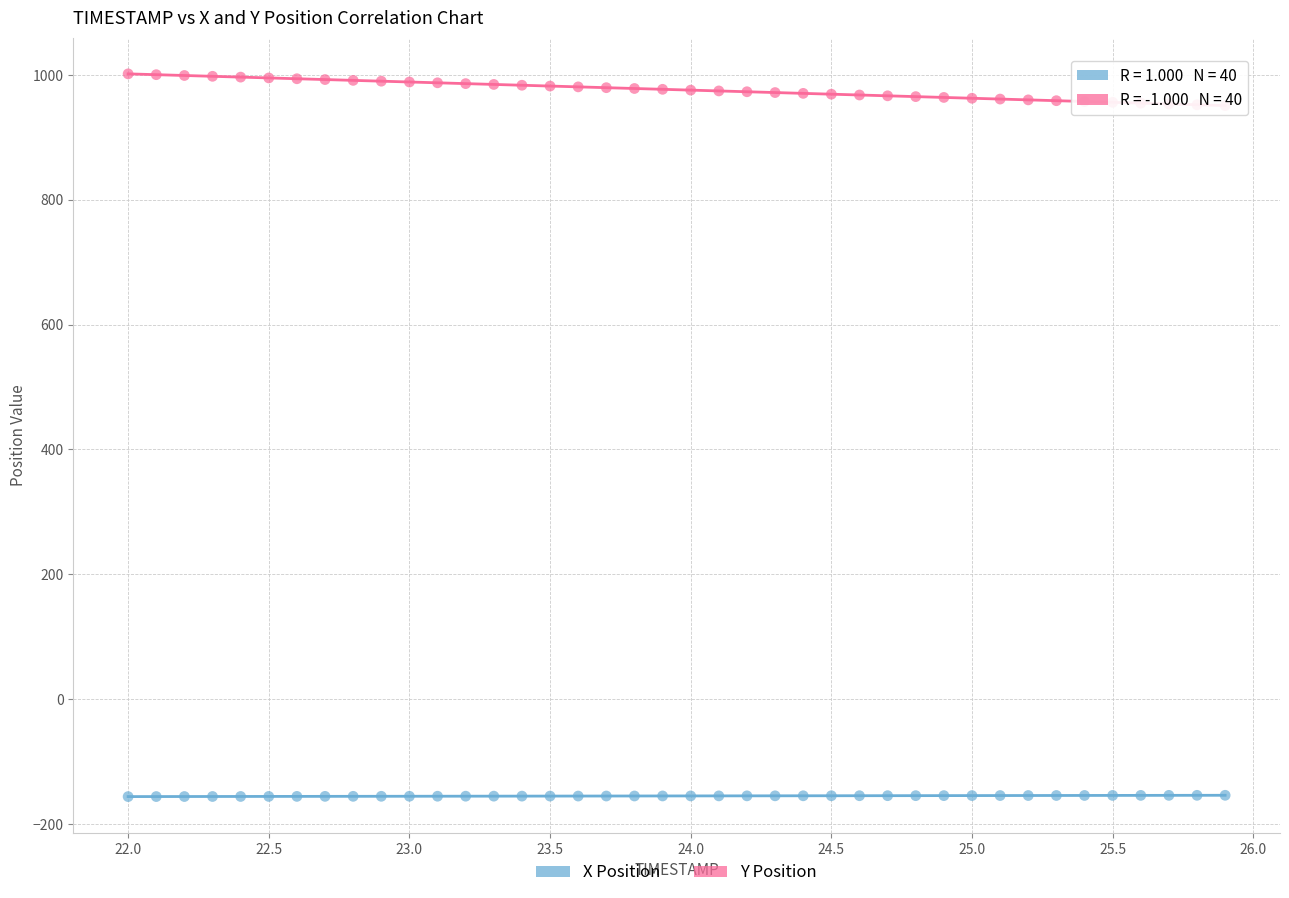

Which series reaches the minimum Y coordinate?

X Position